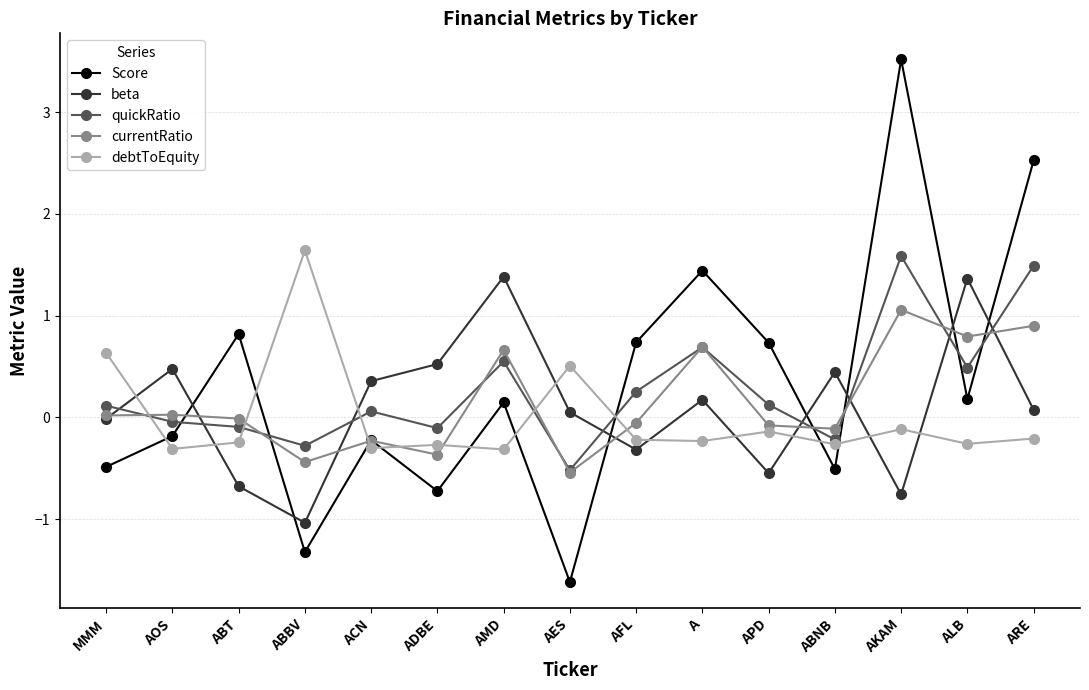

At which label does Score reach its peak?

AKAM